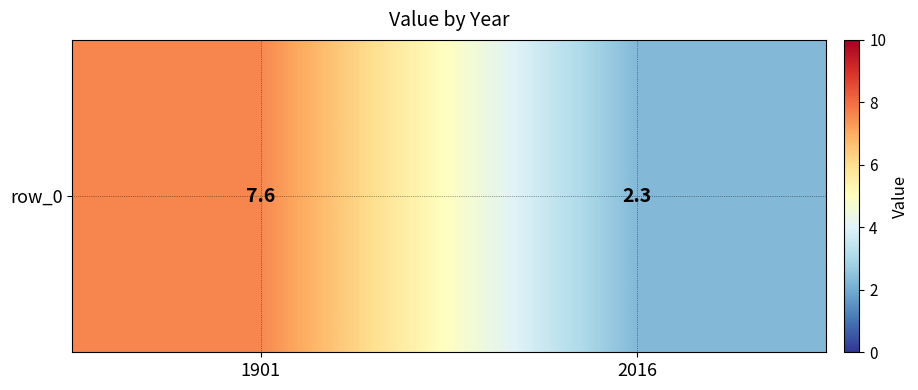

Rank the categories by value from highest to lowest.

1901, 2016